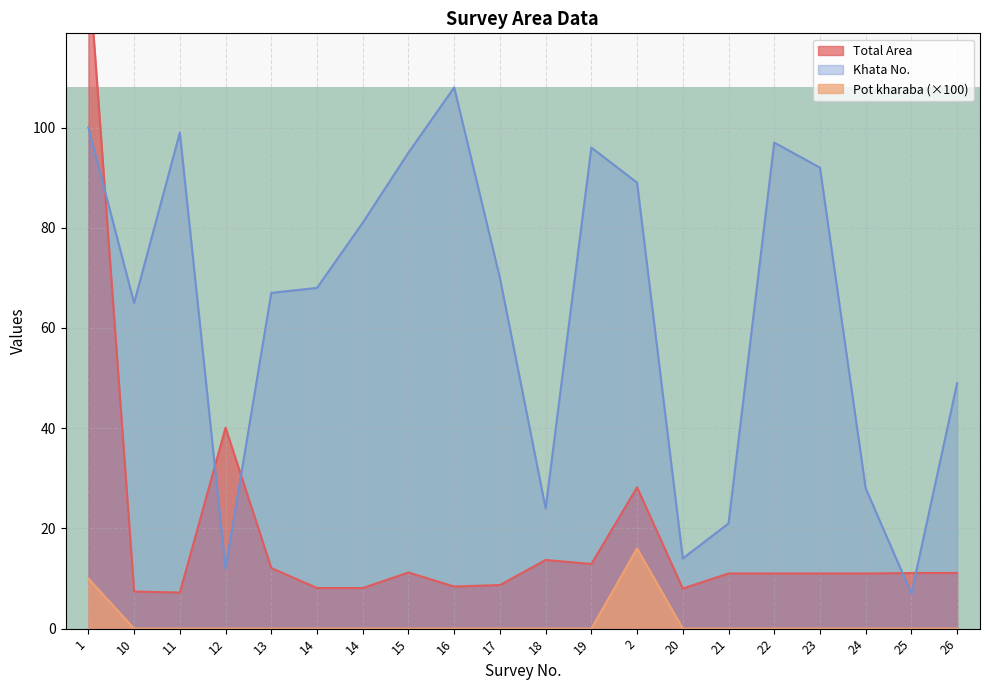

Rank the series by their average value, from lowest to highest.

Pot kharaba, Total Area, Khata No.